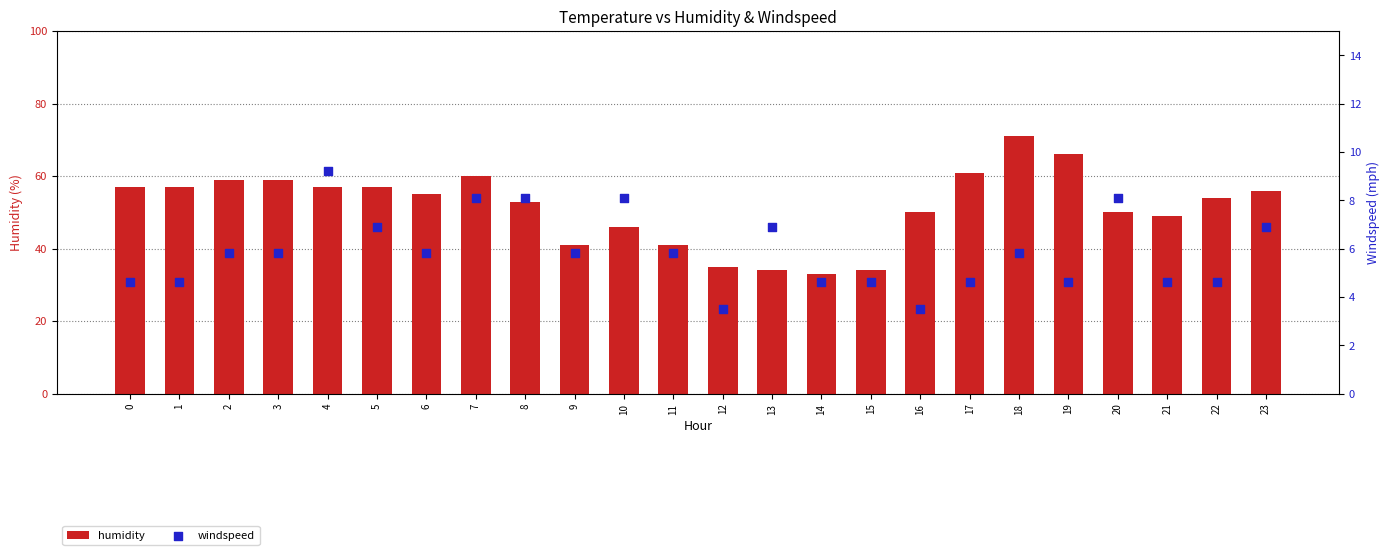

Which series has the largest total across all categories?

humidity